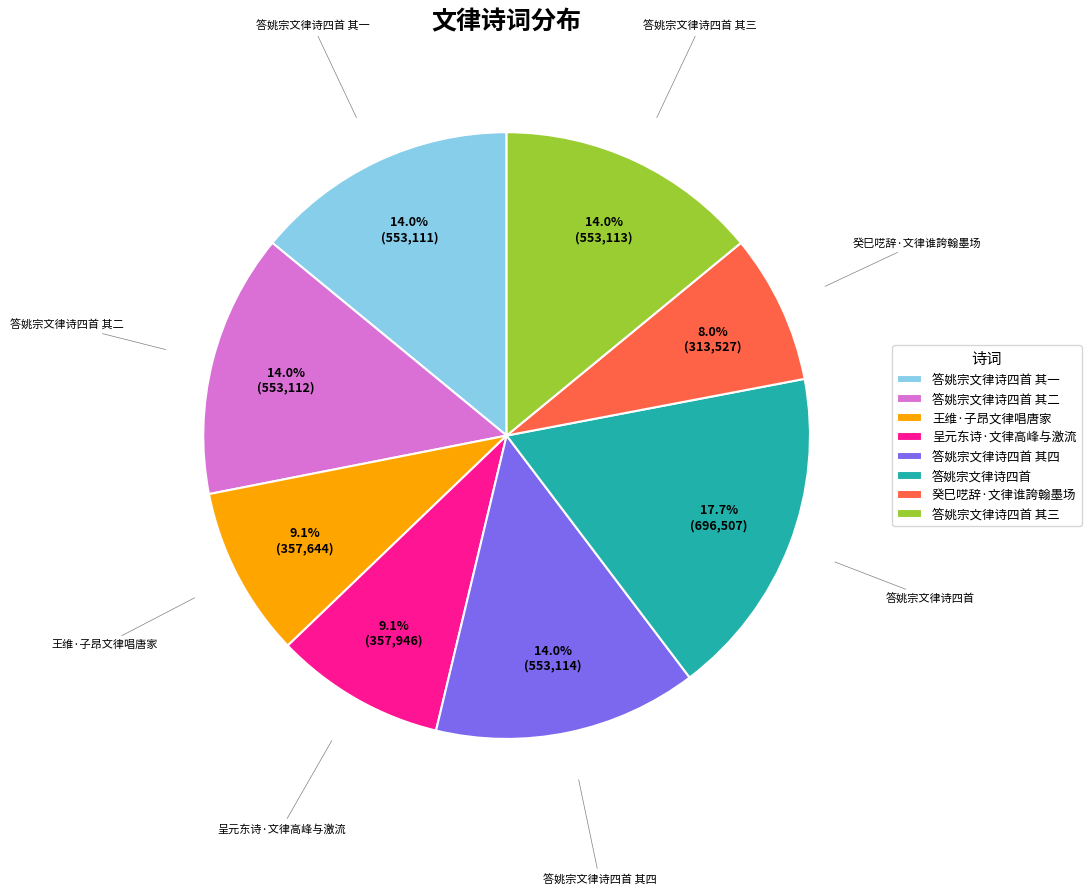

The 答姚宗文律诗四首 其三 slice represents 8% of the pie. True or false?

False